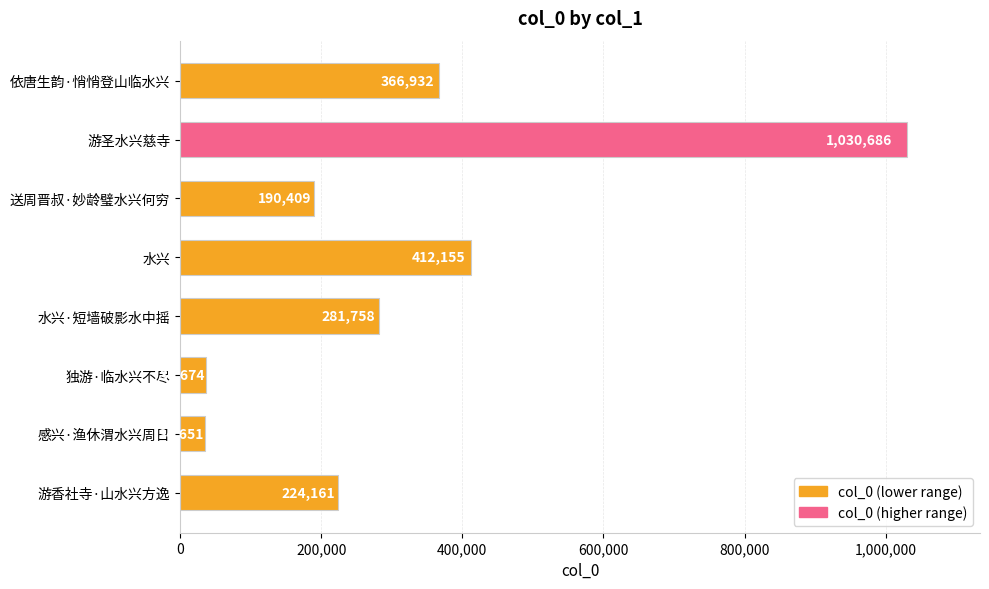

What is the approximate value at 水兴·短墙破影水中摇?

281758